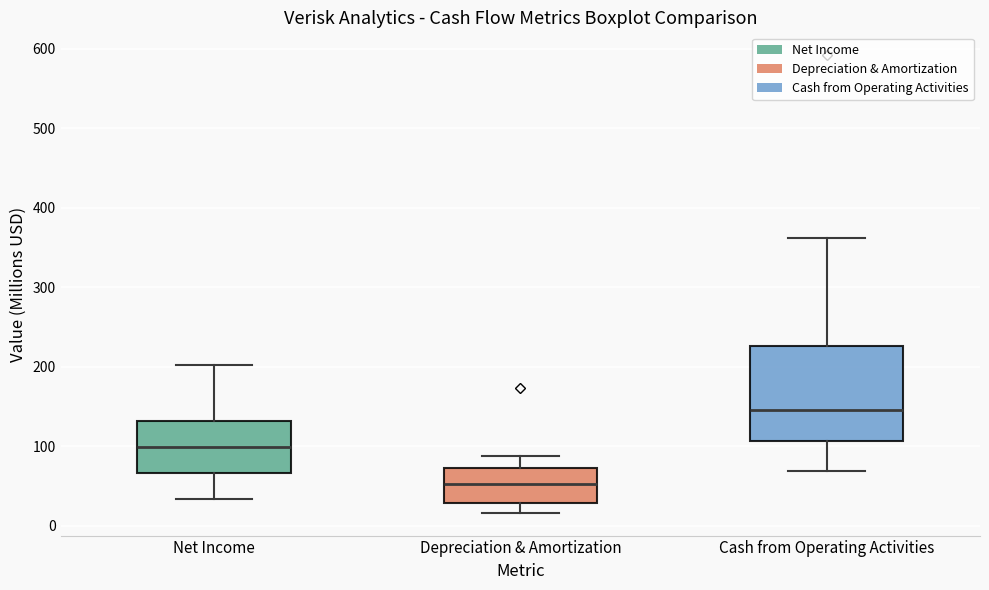

Reading left to right, transcribe this box plot: for each box, give where its median line is, the range the box spans, and where its two whiskers end, as read against the y-axis. The values are not printed on the chart, so give them approximately, as read against the axis.

Net Income: median 100, box 70 to 130, whiskers 30 to 200
Depreciation & Amortization: median 50, box 30 to 70, whiskers 20 to 90
Cash from Operating Activities: median 150, box 110 to 230, whiskers 70 to 360